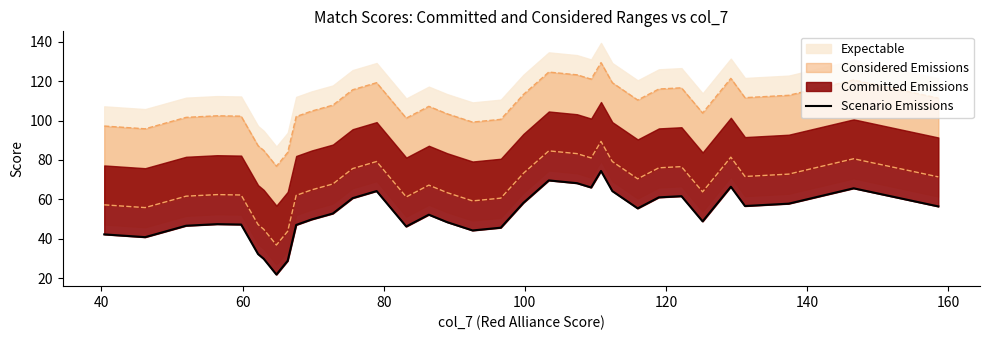

How many points are lower than both their immediate neighbors (excluding endpoints)?

8